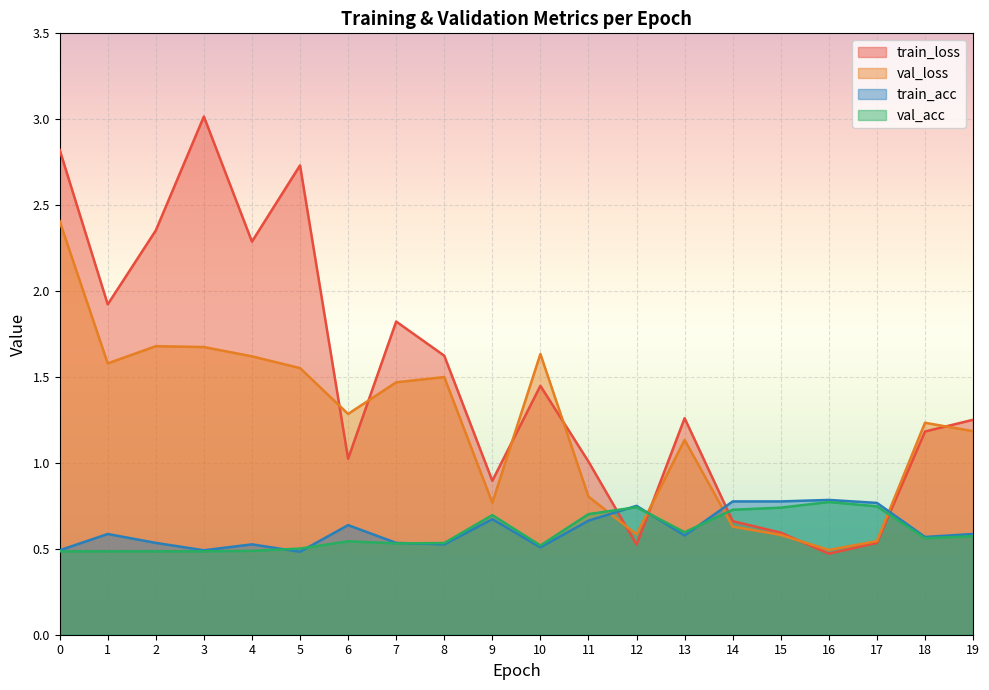

What is the value of the val_acc point at the 9th from the left?

0.5